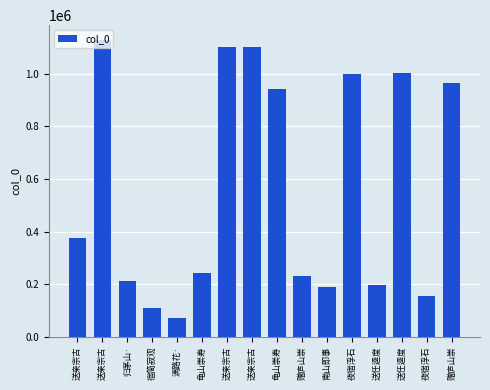

What is the change in value from 归茅山· to 夜宿浮石?

+788225